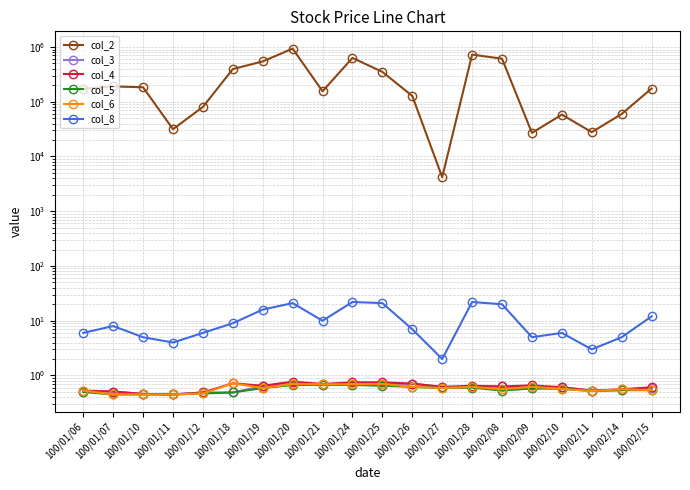

At which category does col_4 reach its first local valley?

100/01/11